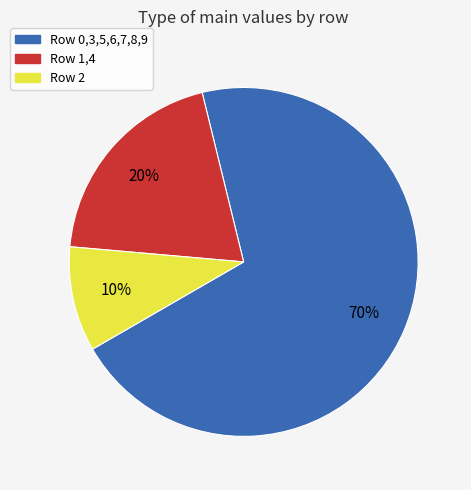

Does any single category account for the majority?

Yes